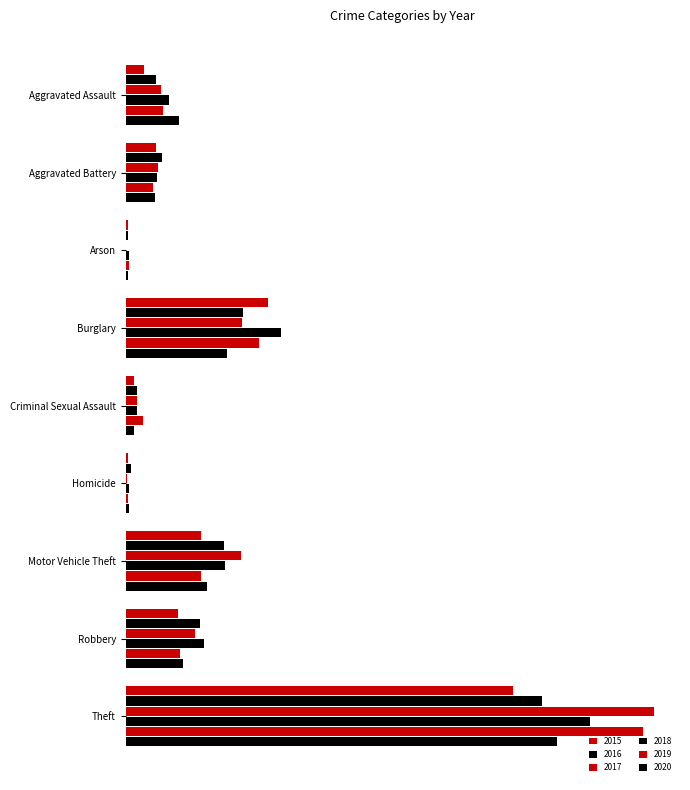

What are all the series names shown in the legend?

2015, 2016, 2017, 2018, 2019, 2020